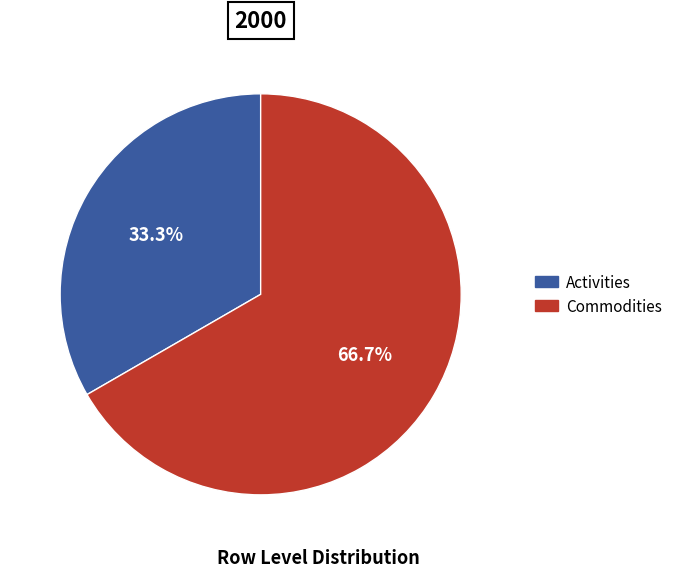

Which category has the biggest portion of the pie?

Commodities